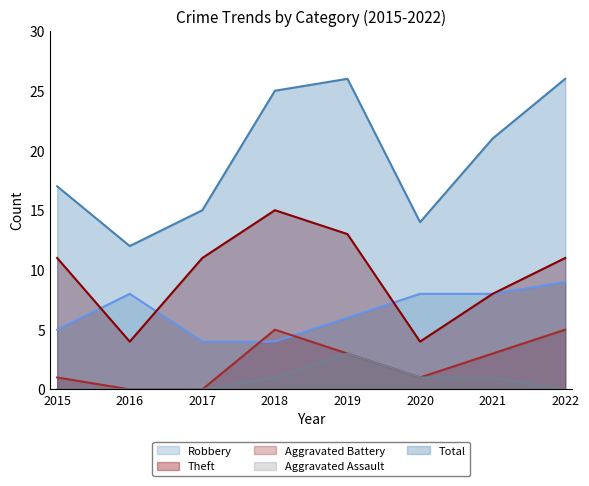

What are all the series names shown in the legend?

Robbery, Theft, Aggravated Battery, Aggravated Assault, Total